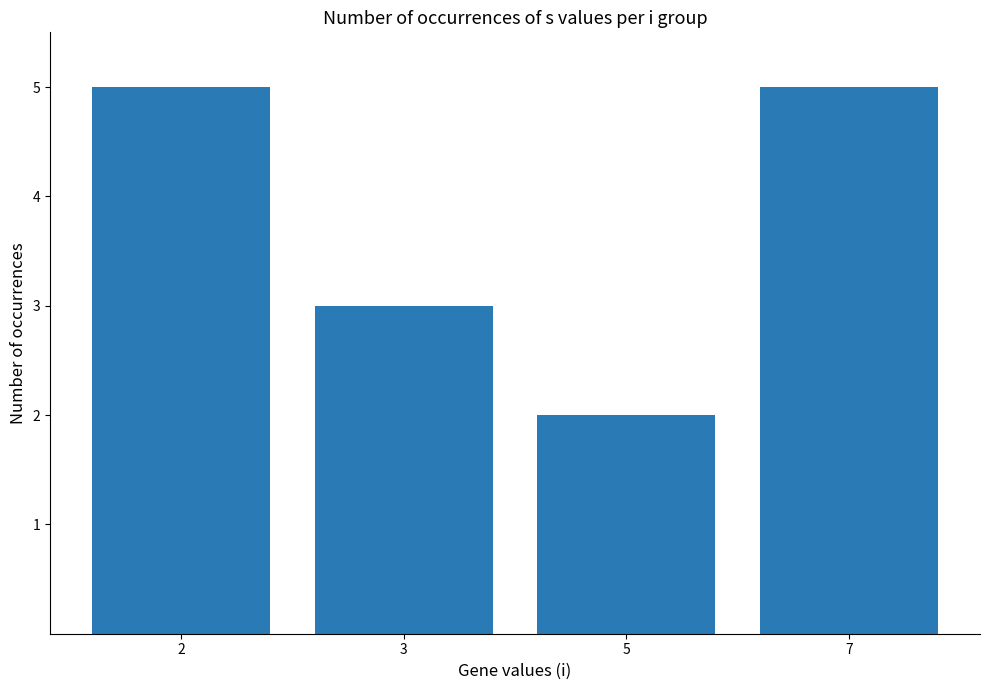

At which label is the value closest to 3?

3